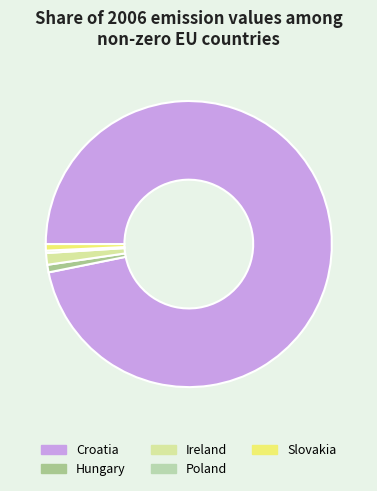

How many segments does this pie chart have?

5